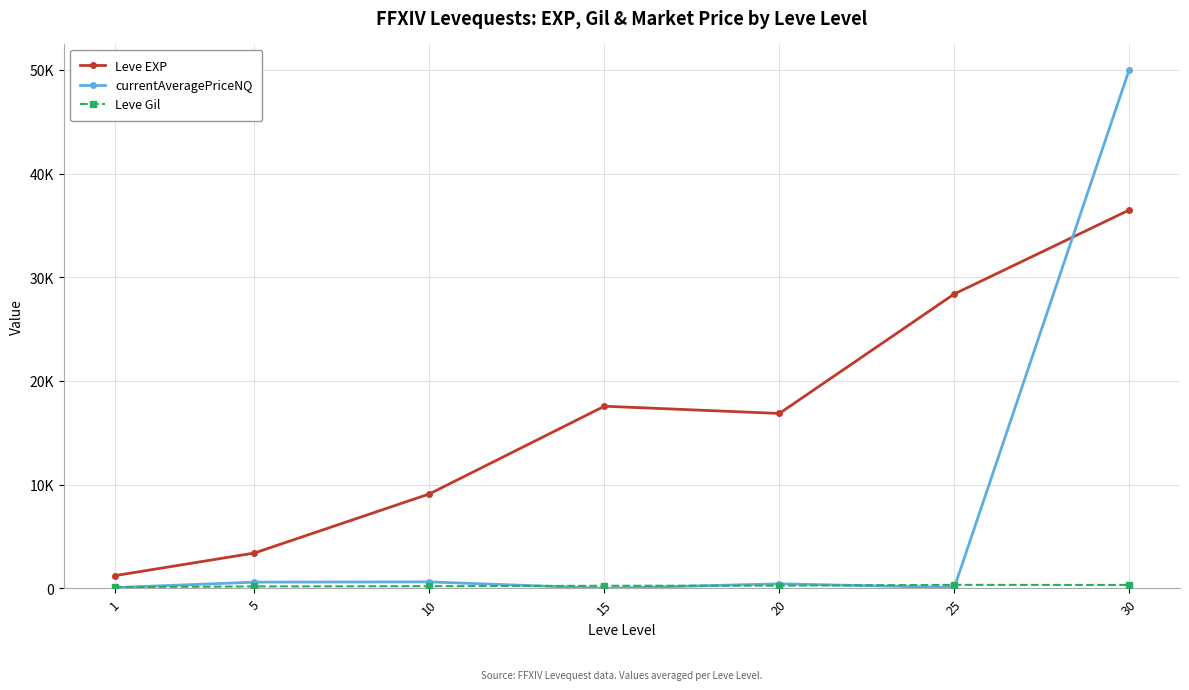

Is this an area chart (filled region under the line)?

No